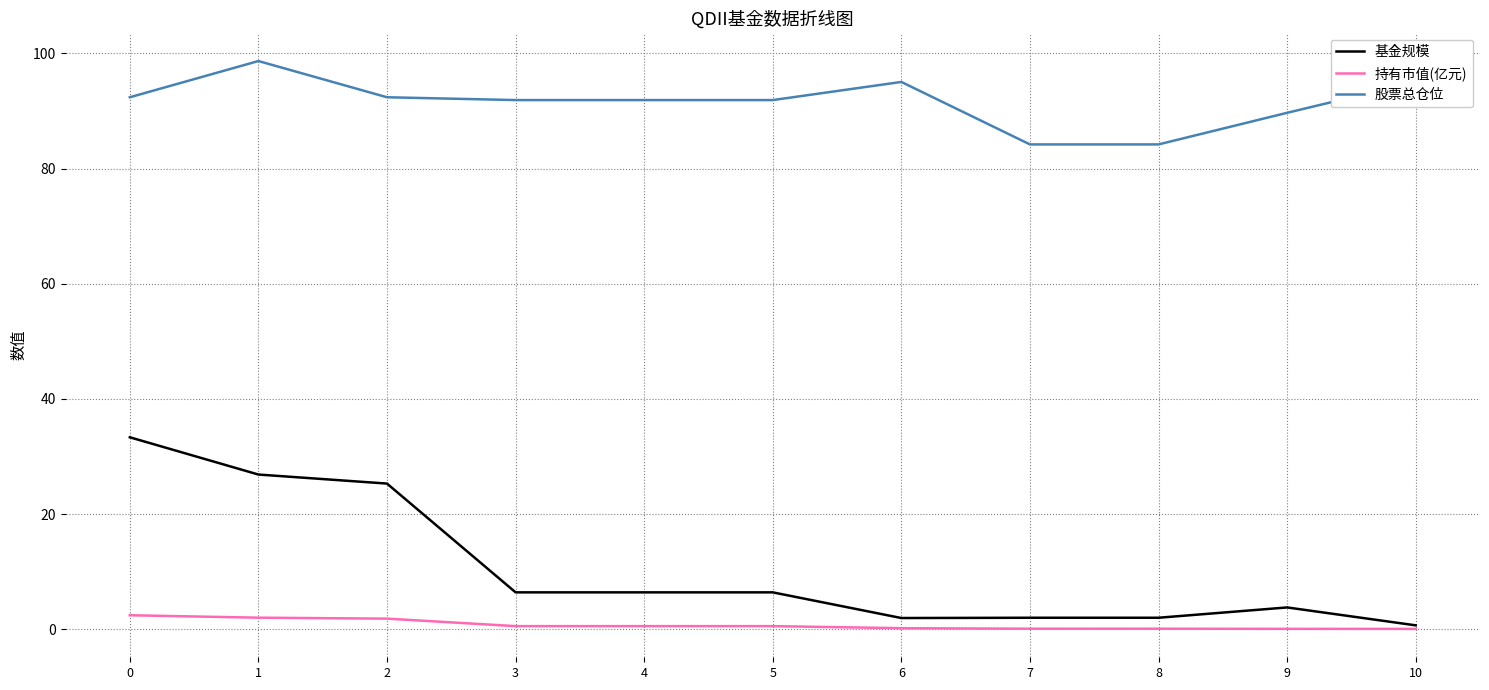

What is the average value of the 基金规模 series?

10.5